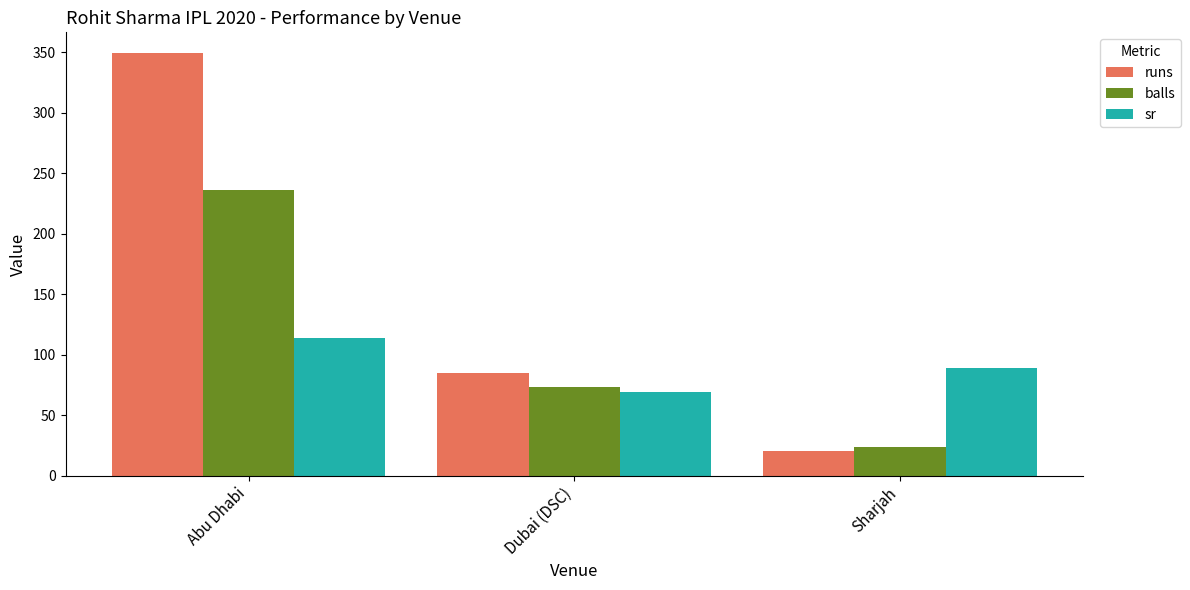

What position from the right is Abu Dhabi?

3